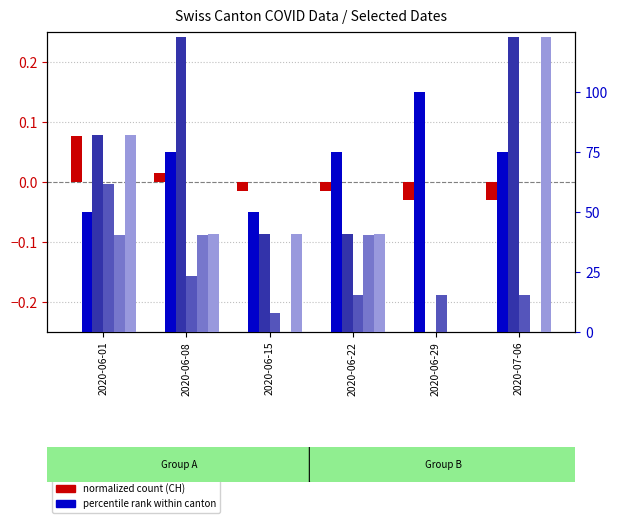

What is the spread (max minus min) of values at 2020-06-01?

81.7